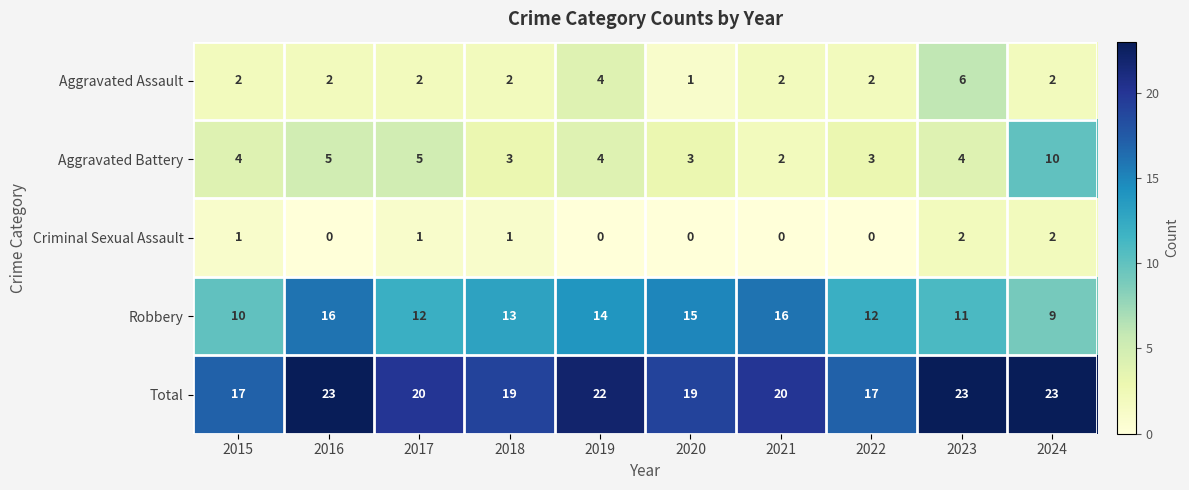

The Aggravated Battery series shows 3 at 2020. True or false?

True